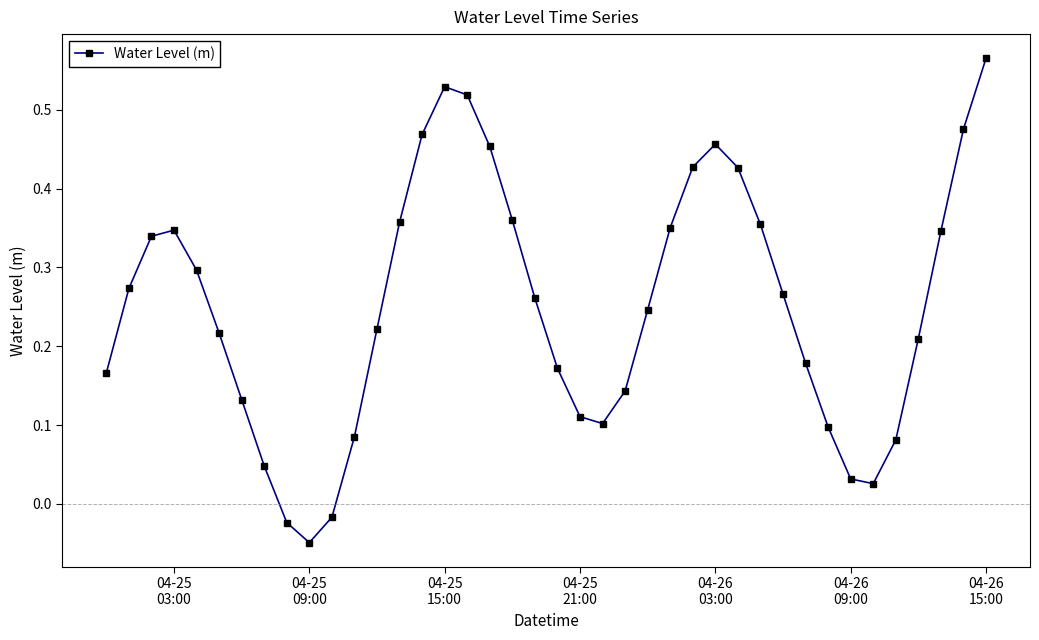

How many interior local peaks (higher than both neighbors) does the data have?

3